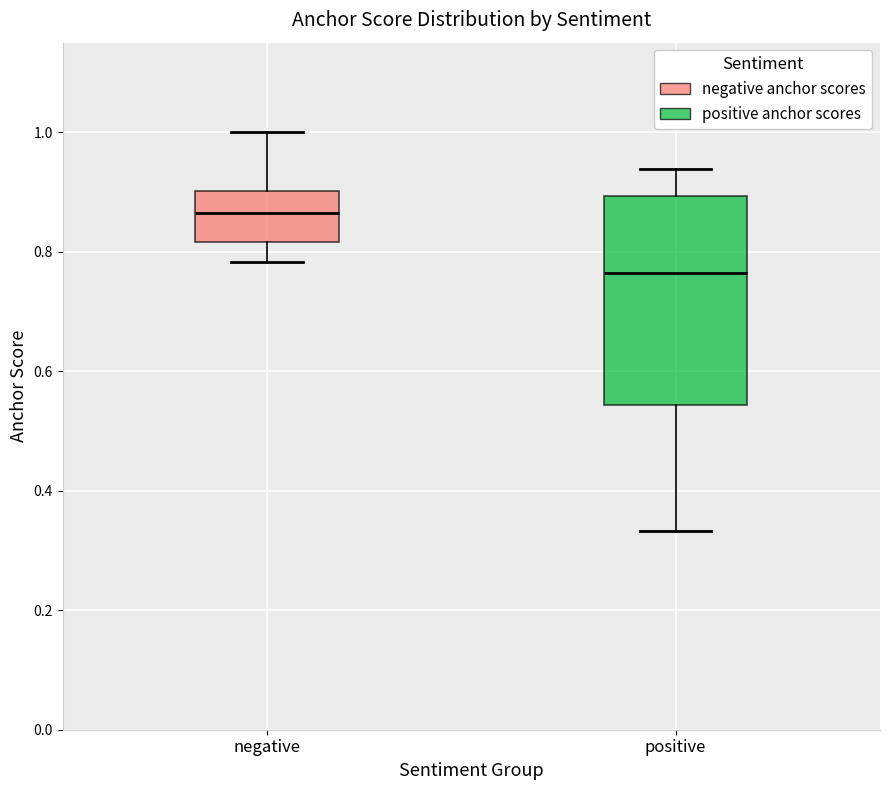

Which box is the tallest, from its lower edge to its upper edge?

positive